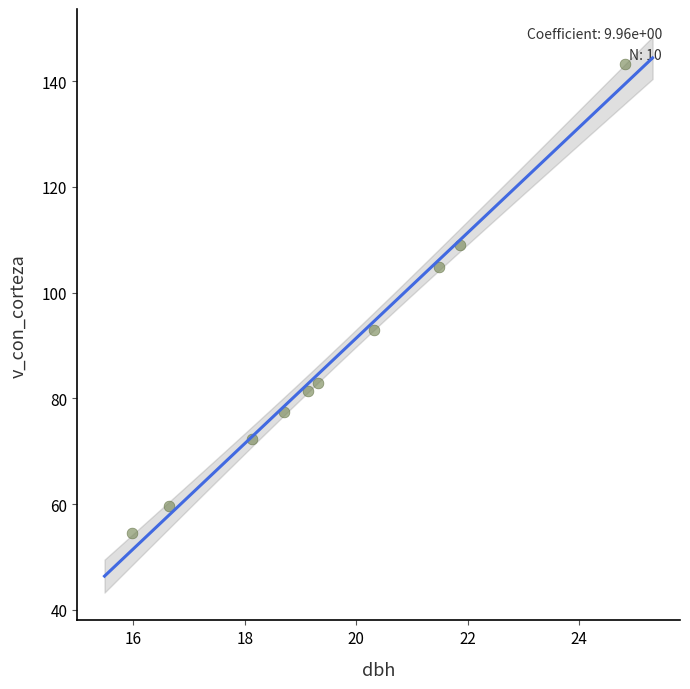

What Y value in the scatter plot is closest to 98?

92.9